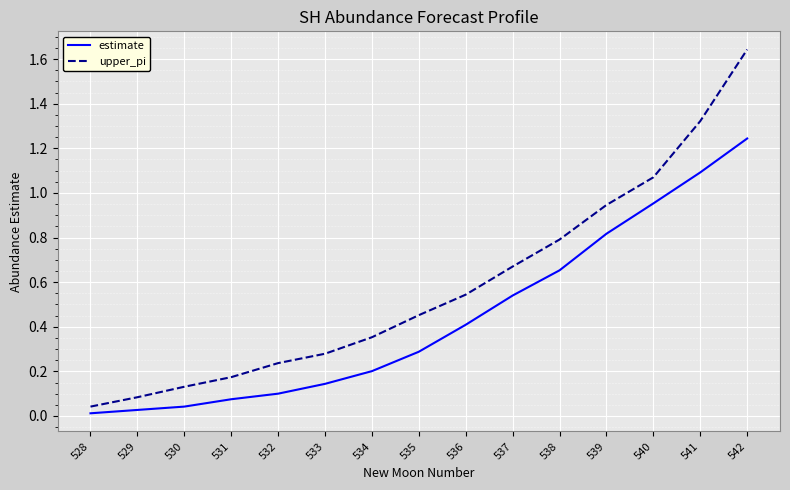

Rank the series at 541 from highest to lowest value.

upper_pi, estimate